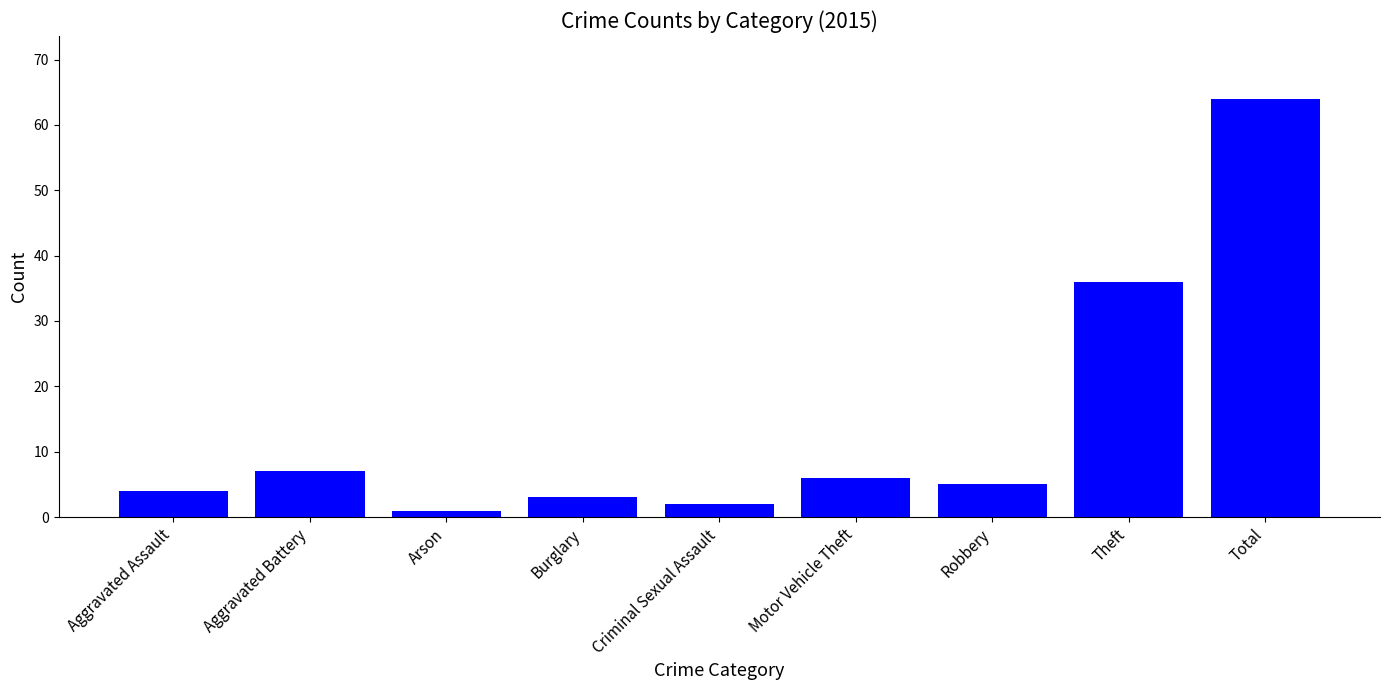

What is the sum of all values?

128